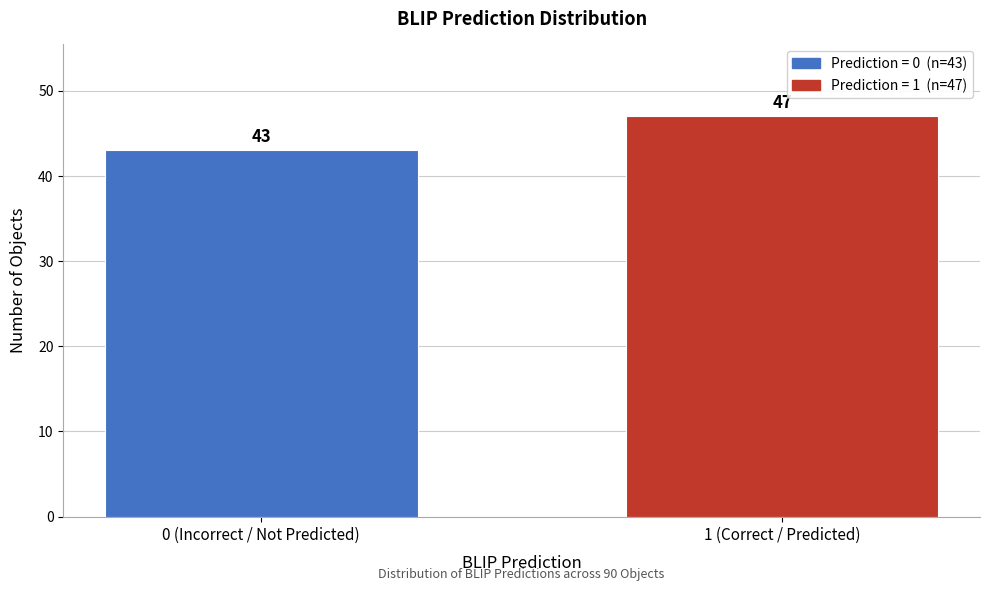

Reading left to right, extract all data points from this chart.

0 (Incorrect / Not Predicted)=43	1 (Correct / Predicted)=47